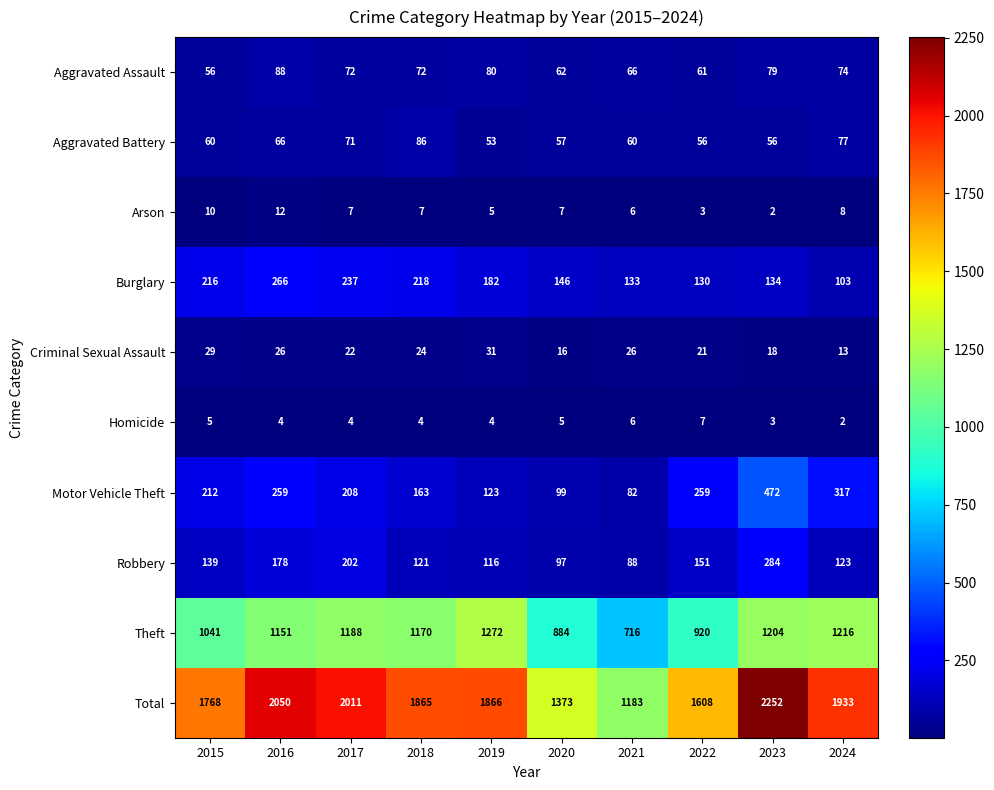

What is the sum of the Aggravated Battery values at 2024 and 2019?

130